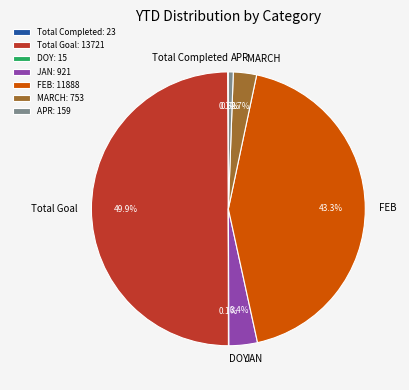

Is JAN the majority of the pie?

No